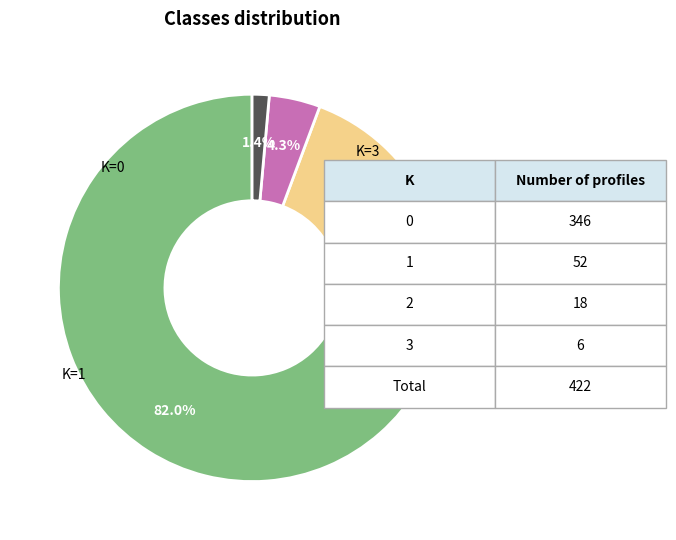

Is there a majority slice in this chart?

Yes